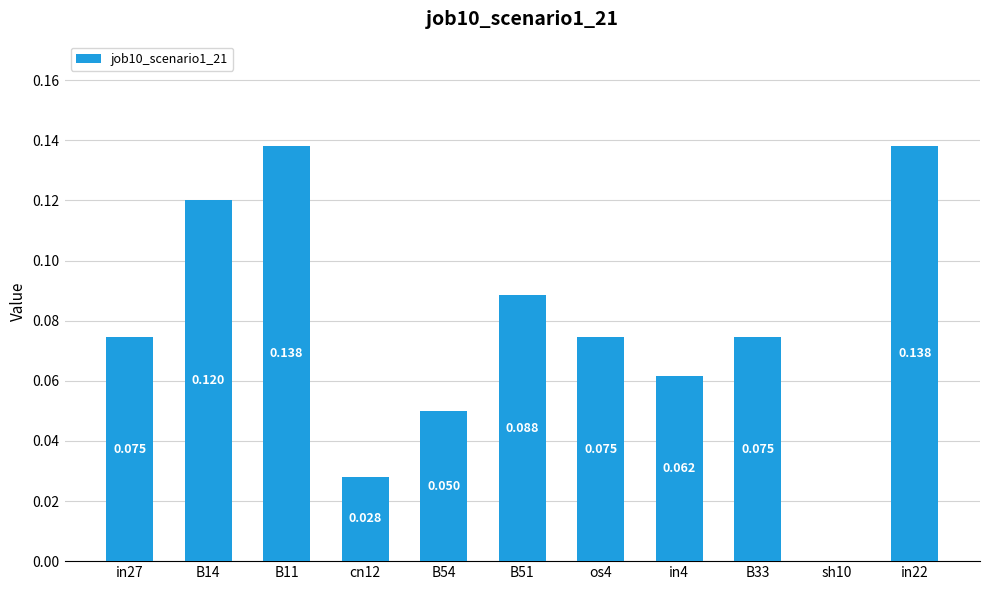

What is the label of the 2nd bar from the right?

sh10